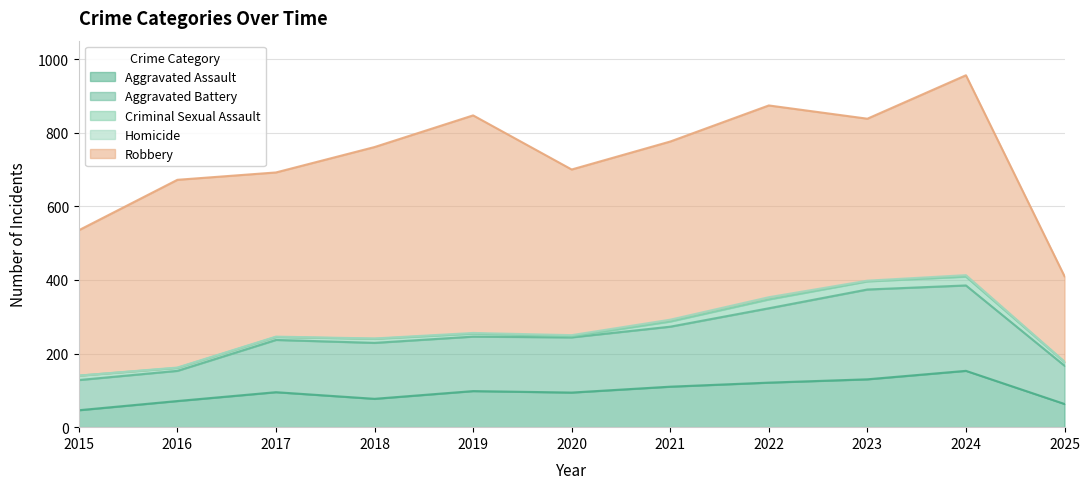

Which category has the highest value in the Homicide series?

2022